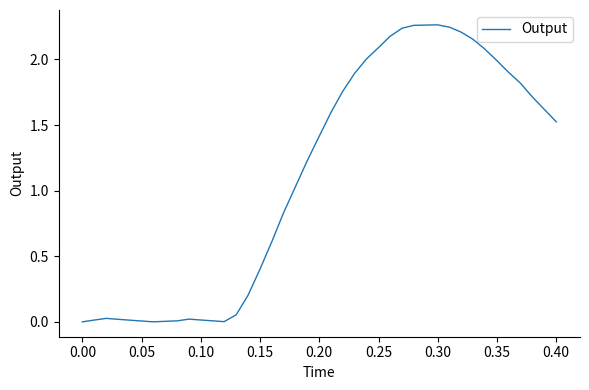

Is this an area chart (filled region under the line)?

No